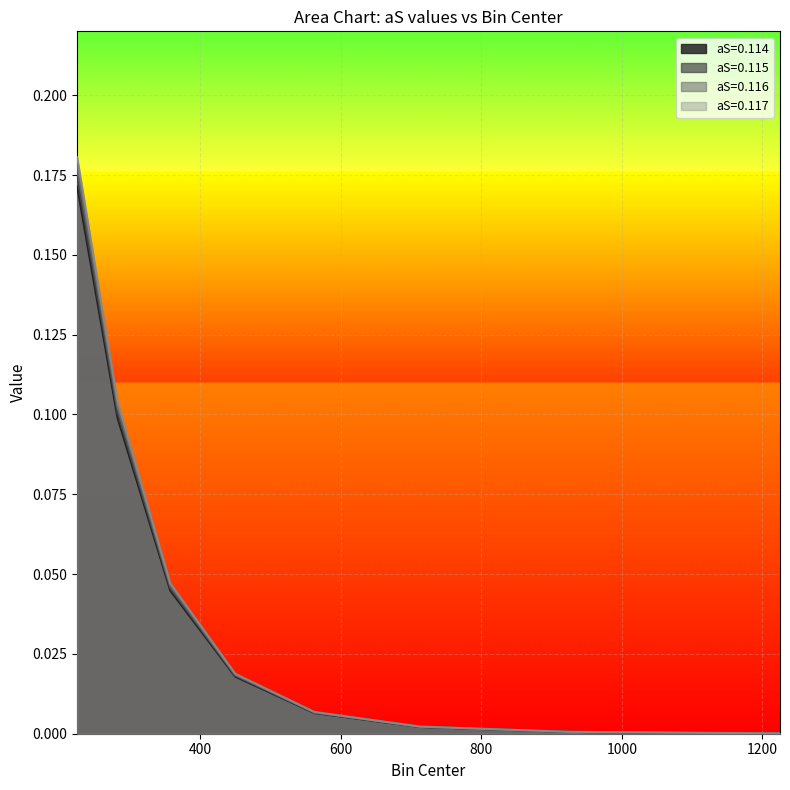

Between 562.5 and 712.5, which series saw the biggest shift?

aS=0.117